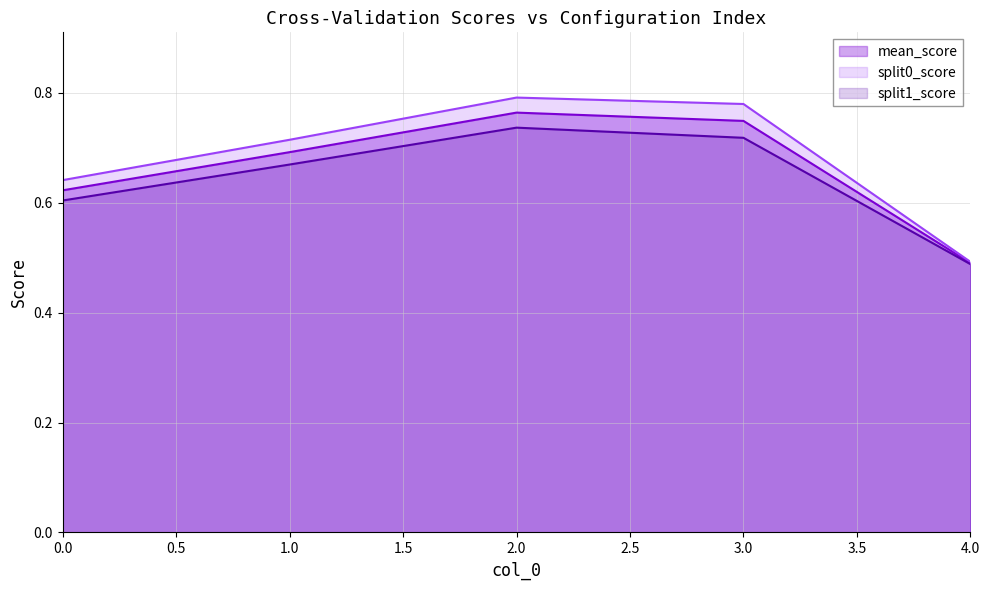

Does the chart have visible grid lines?

Yes